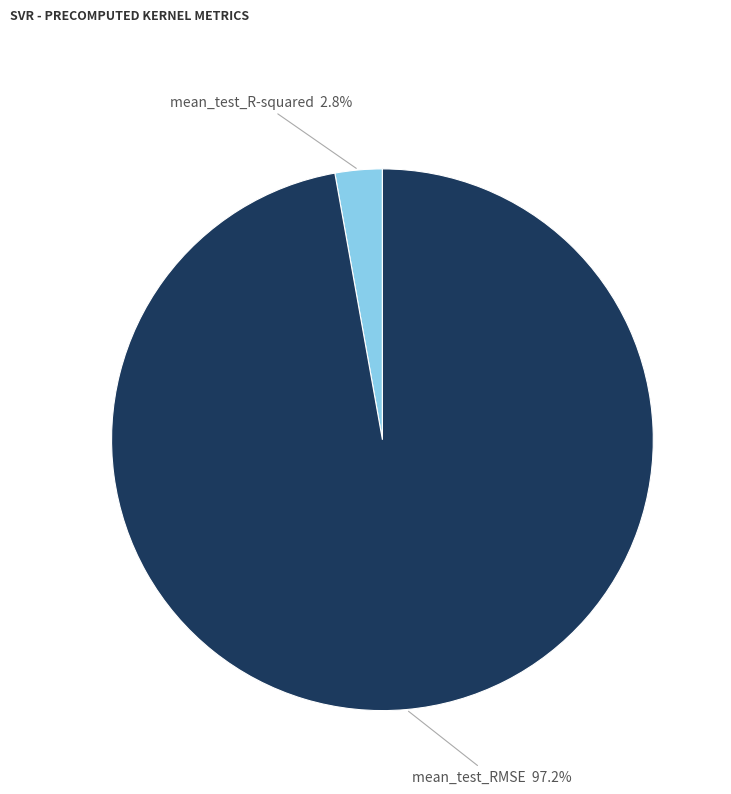

Do mean_test_R-squared and mean_test_RMSE together represent more than half of the pie?

Yes